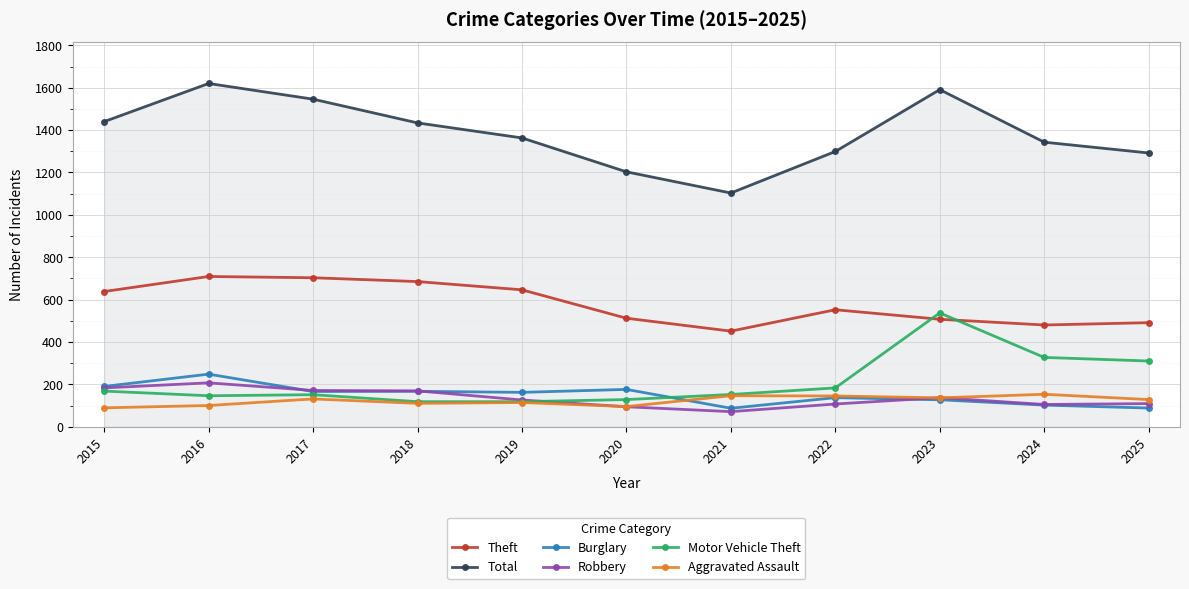

What is the spread (max minus min) of values at 2020?

1109